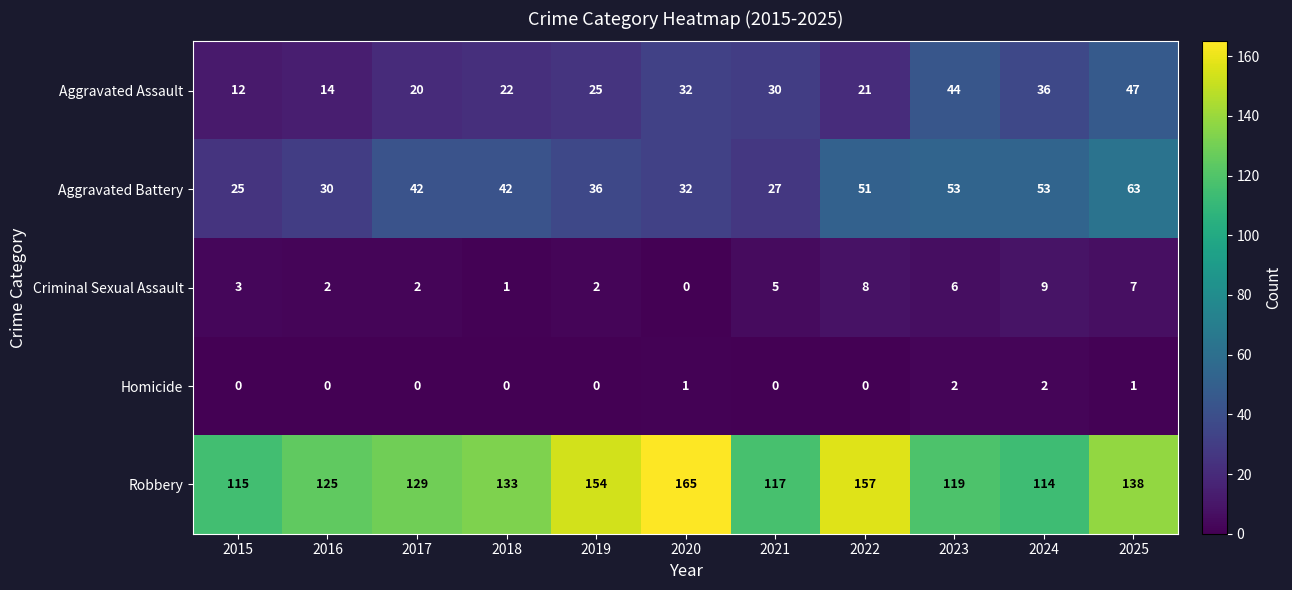

What value does the Aggravated Battery series have at 2015?

25